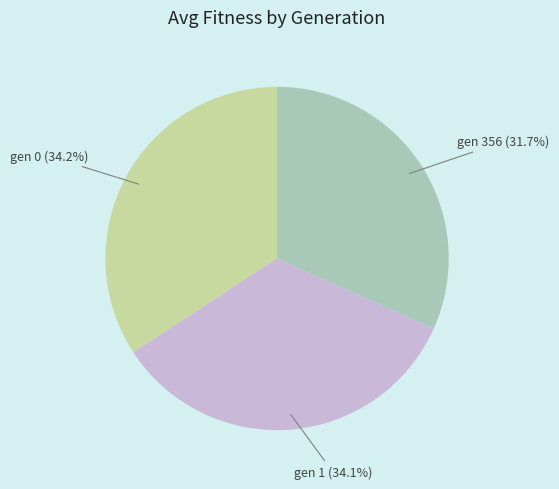

Is there a majority slice in this chart?

No